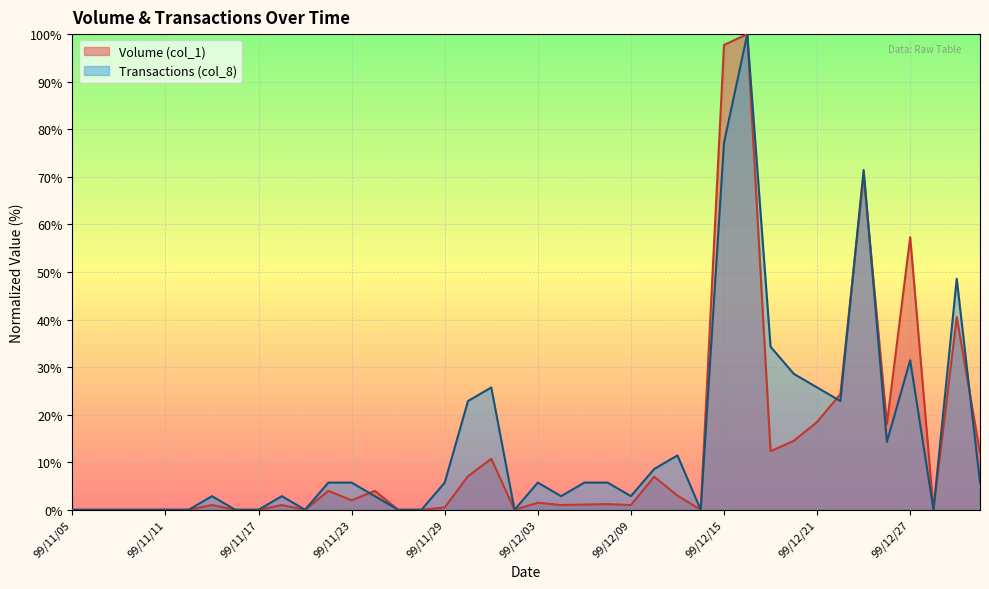

Where do Volume (col_1) and Transactions (col_8) first cross each other?

99/11/23 and 99/11/24